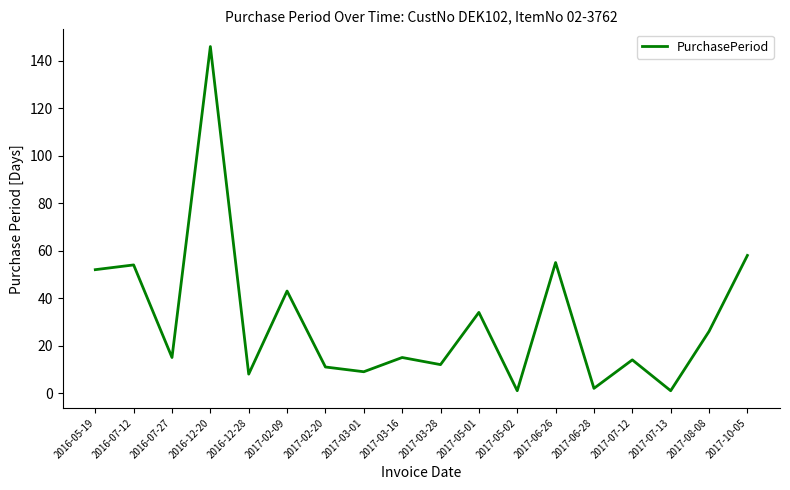

What is the sum of the values at 2017-03-28 and 2016-12-20?

158